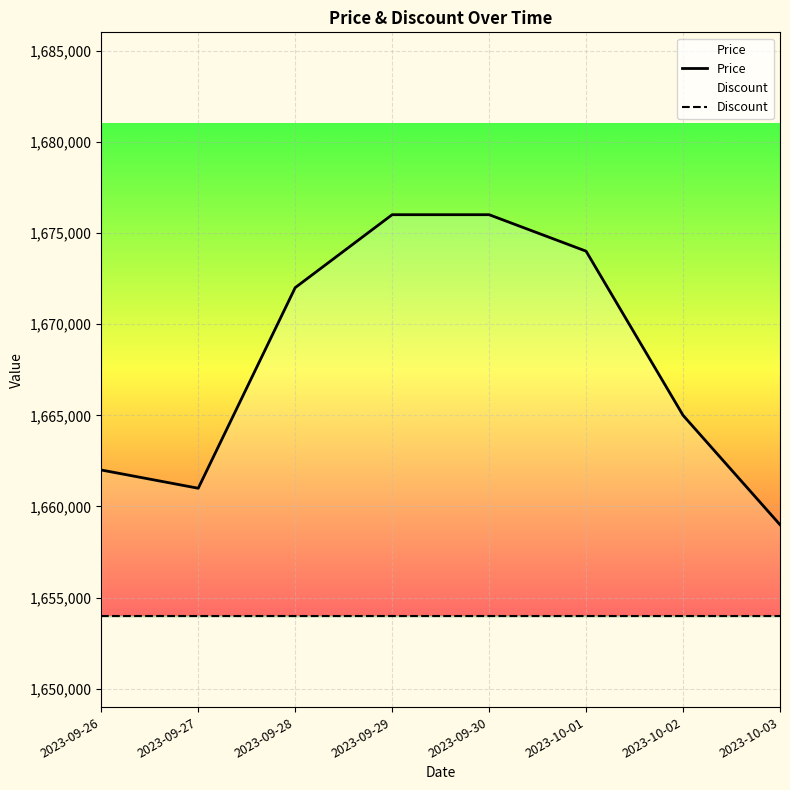

What is the approximate value of Price at 2023-09-29?

1676000